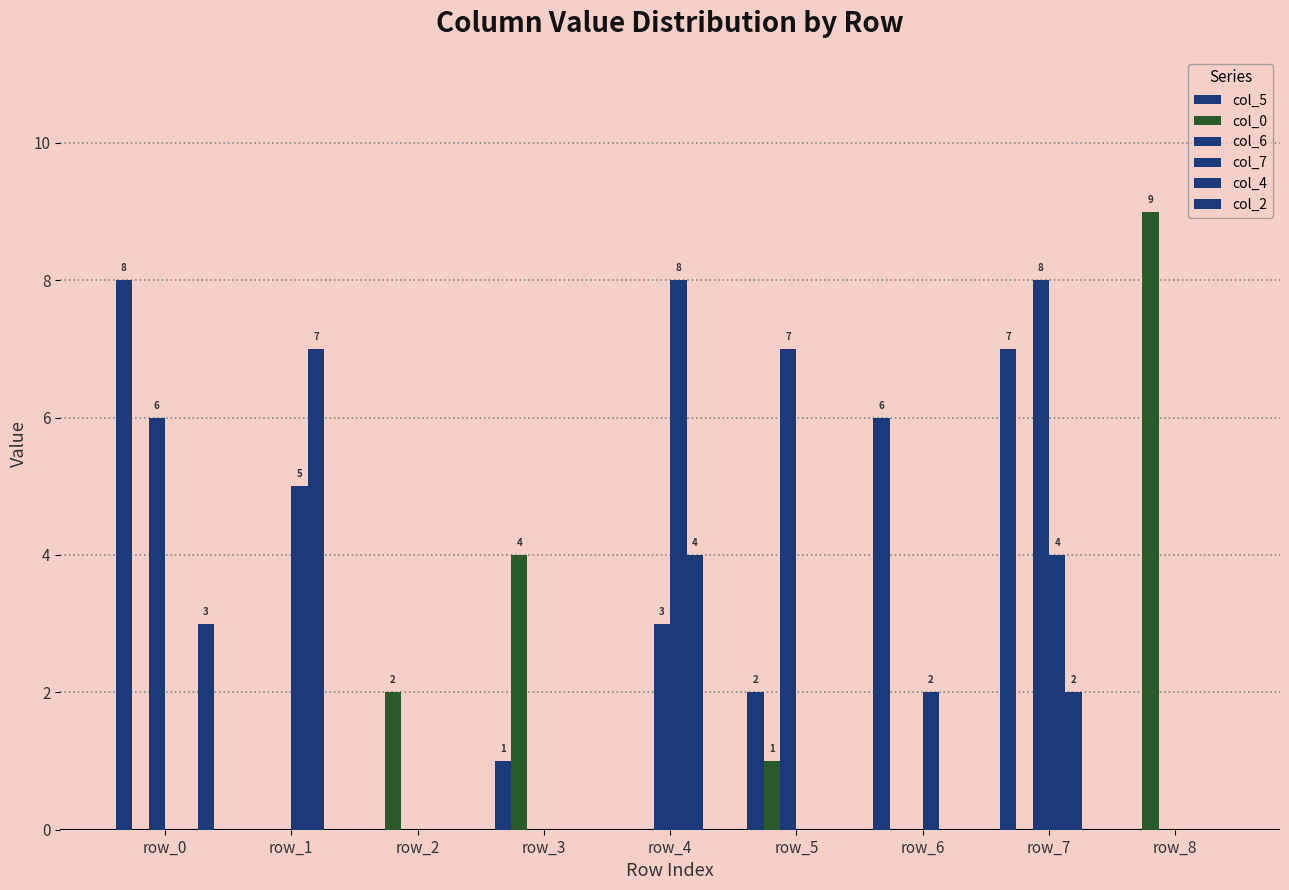

The col_7 series shows 3 at row_3. True or false?

False